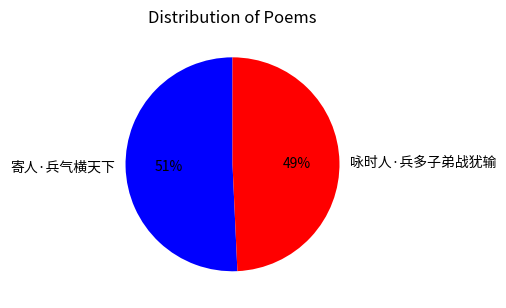

What is the ratio of the value at 咏时人·兵多子弟战犹输 to the value at 寄人·兵气横天下?

1.0